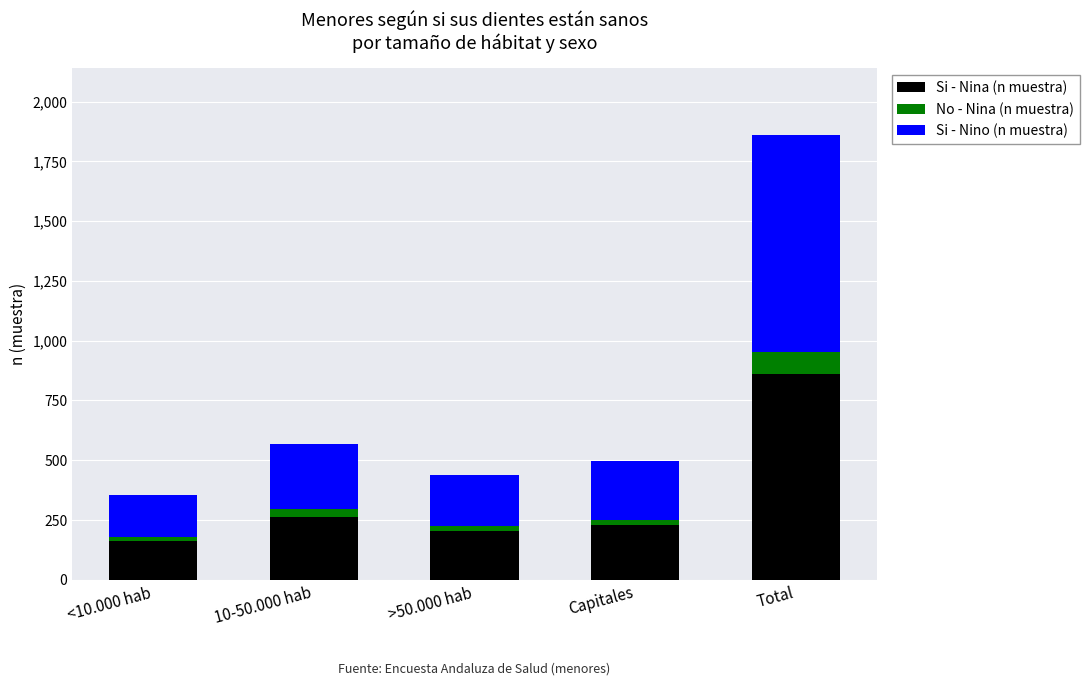

Count the number of data series in this chart.

3